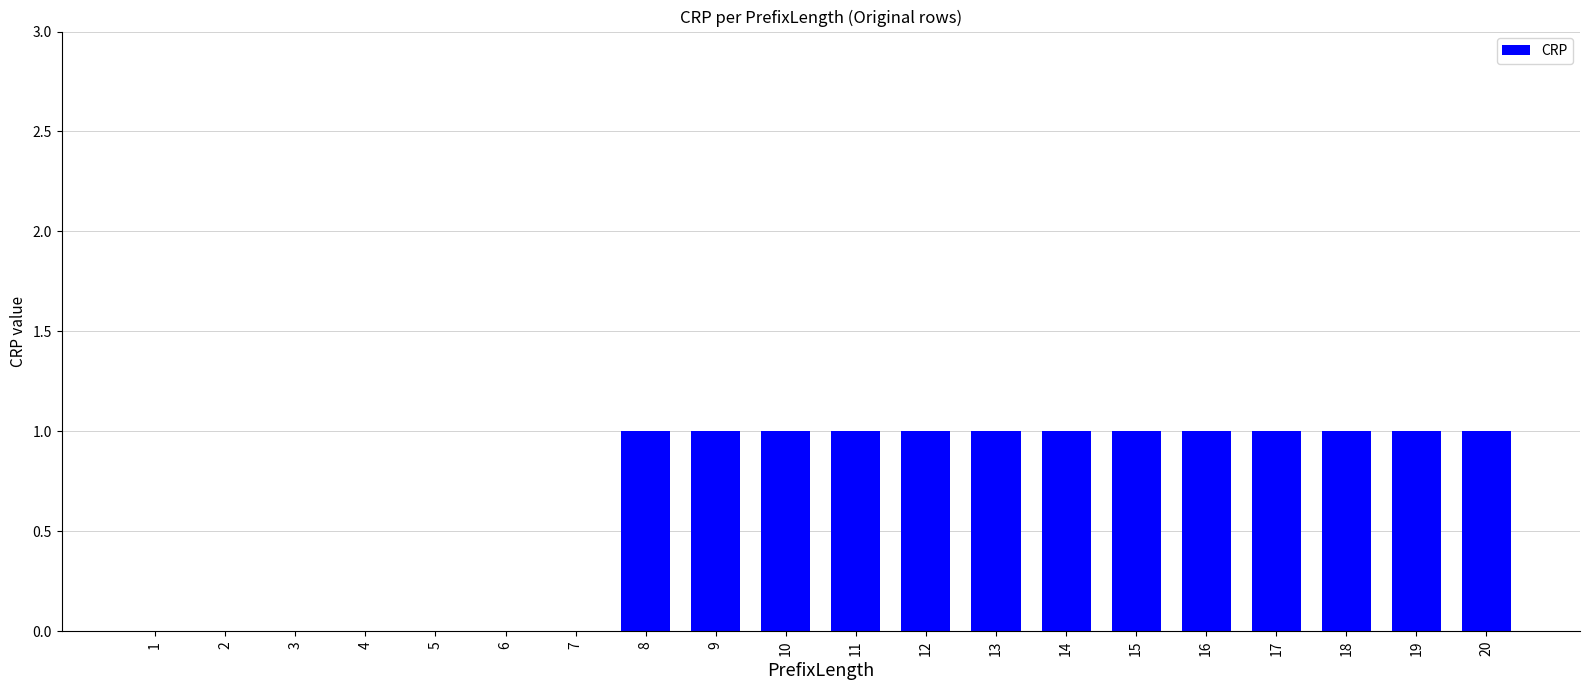

What is the average value?

1